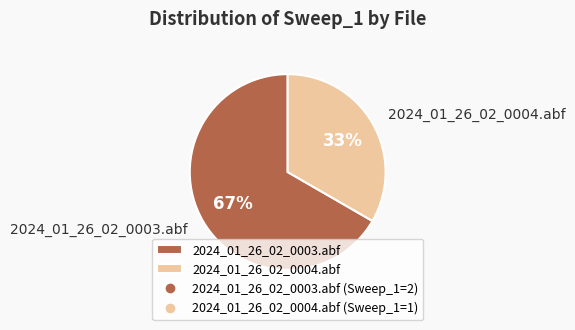

Is there a majority slice in this chart?

Yes